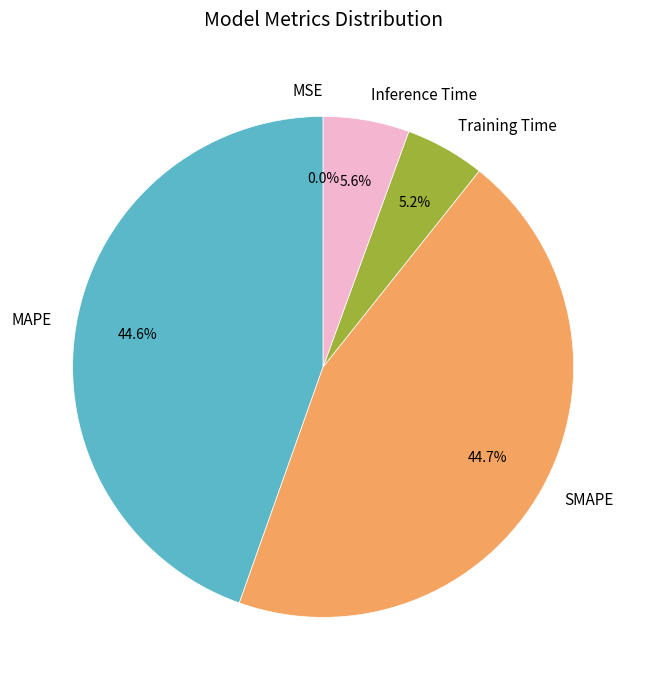

To the nearest percent, what is the difference between the MAPE and Training Time slice percentages?

39%